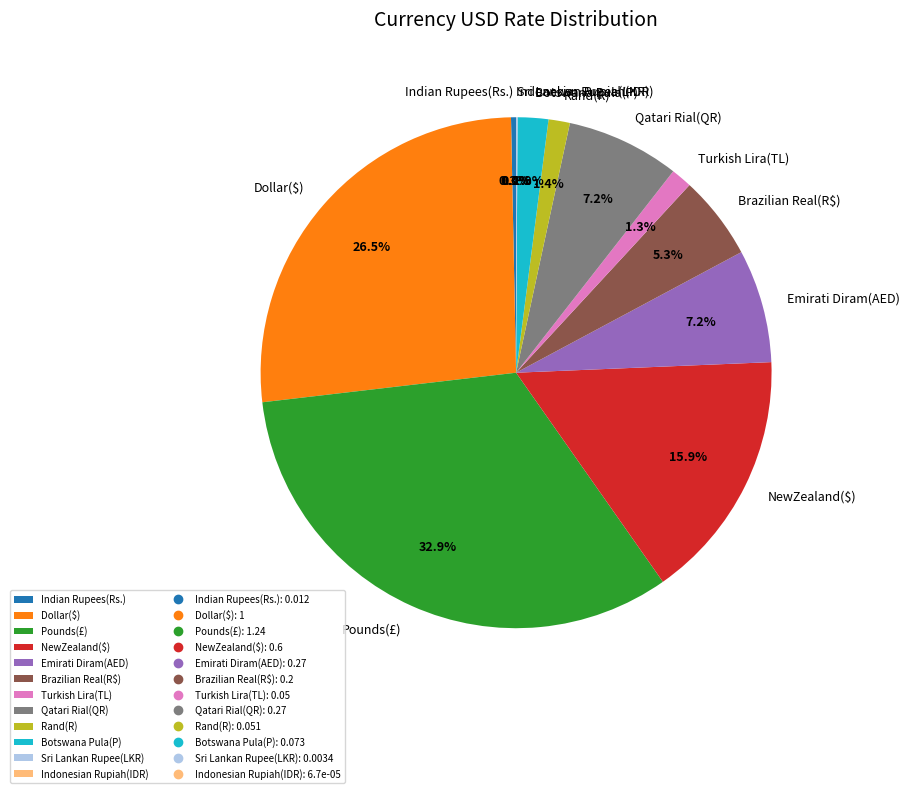

What is the total percentage of Botswana Pula(P) and Brazilian Real(R$)?

7.2%